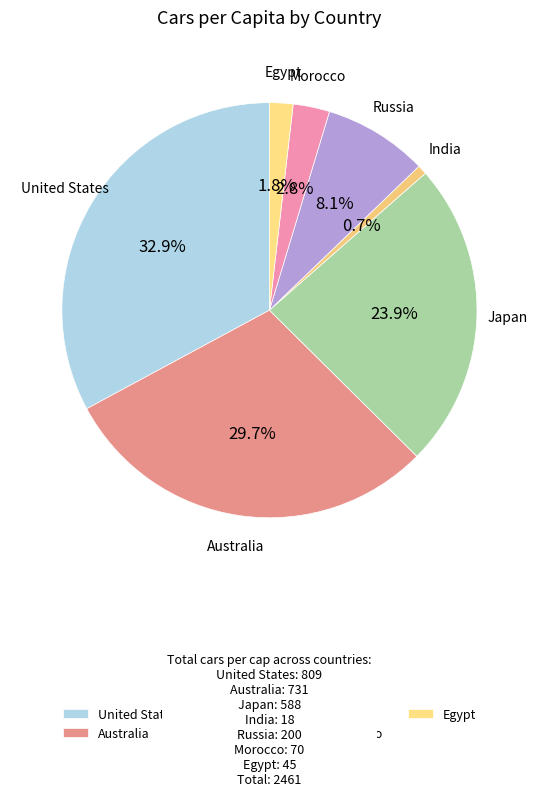

Do Egypt and Japan together represent more than half of the pie?

No